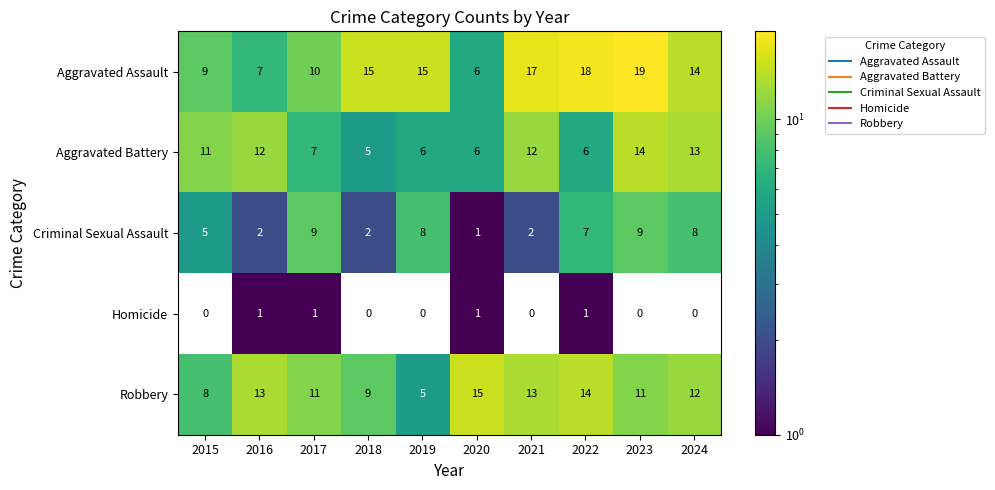

At how many categories does at least one series exceed 2?

10